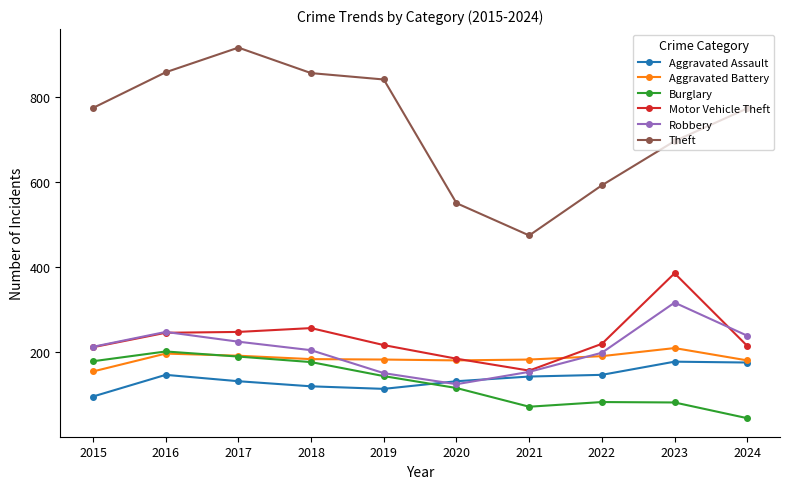

What are all the series names shown in the legend?

Aggravated Assault, Aggravated Battery, Burglary, Motor Vehicle Theft, Robbery, Theft